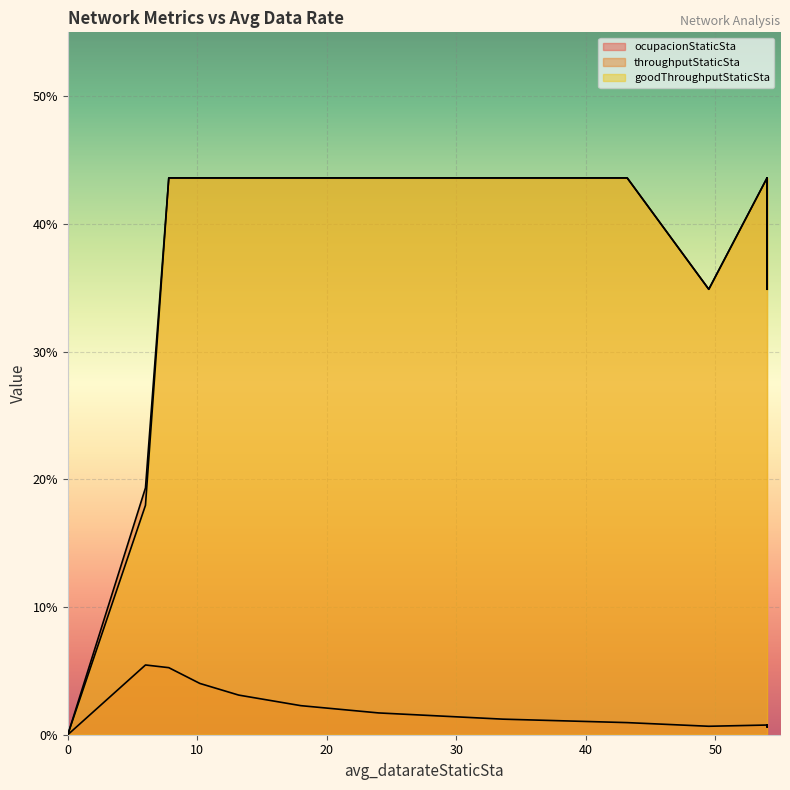

List the series in order of their peak value, highest first.

throughputStaticSta, goodThroughputStaticSta, ocupacionStaticSta